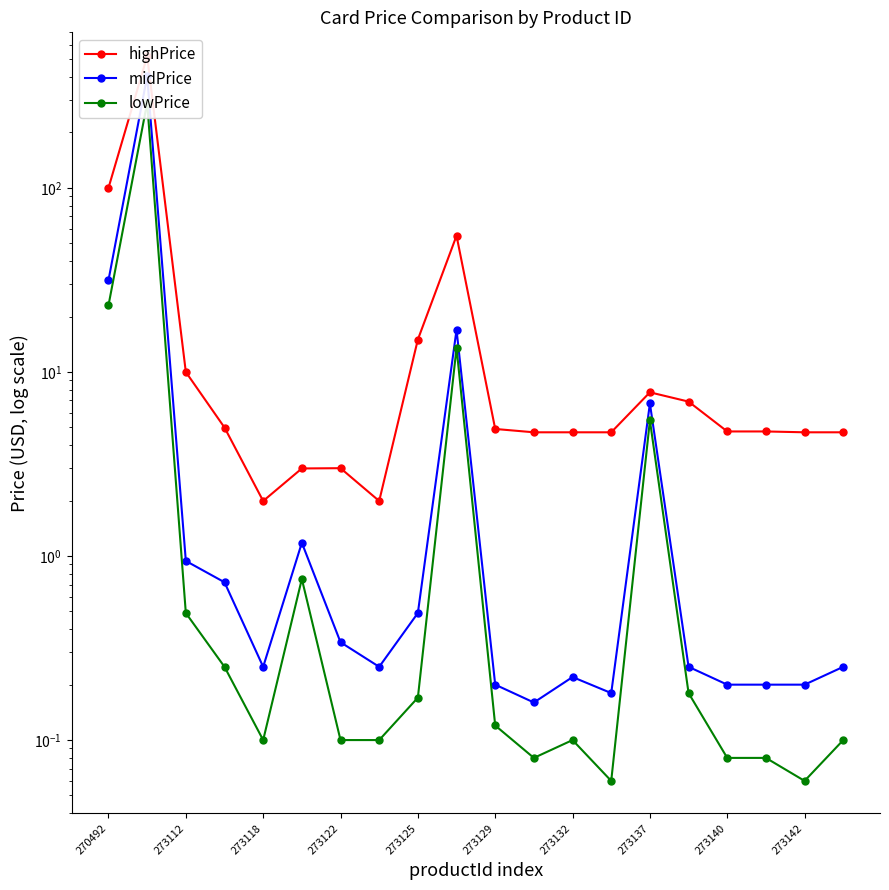

In lowPrice, how many points are lower than both neighbors (excluding endpoints)?

4